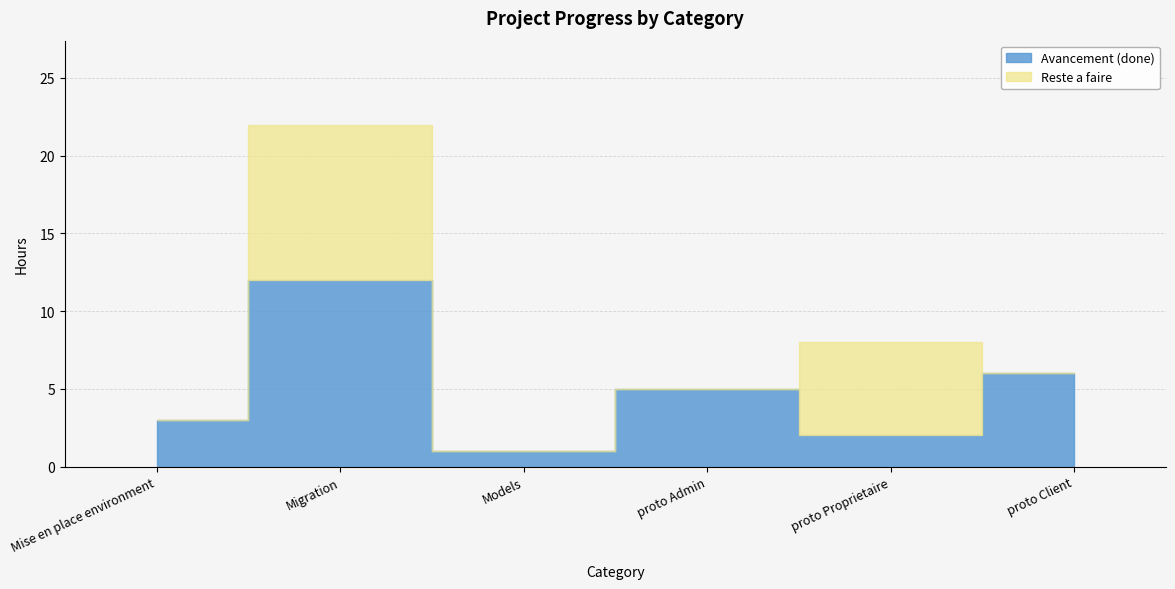

Is the value of Avancement at proto Admin greater than the value of Reste a faire at proto Proprietaire?

No